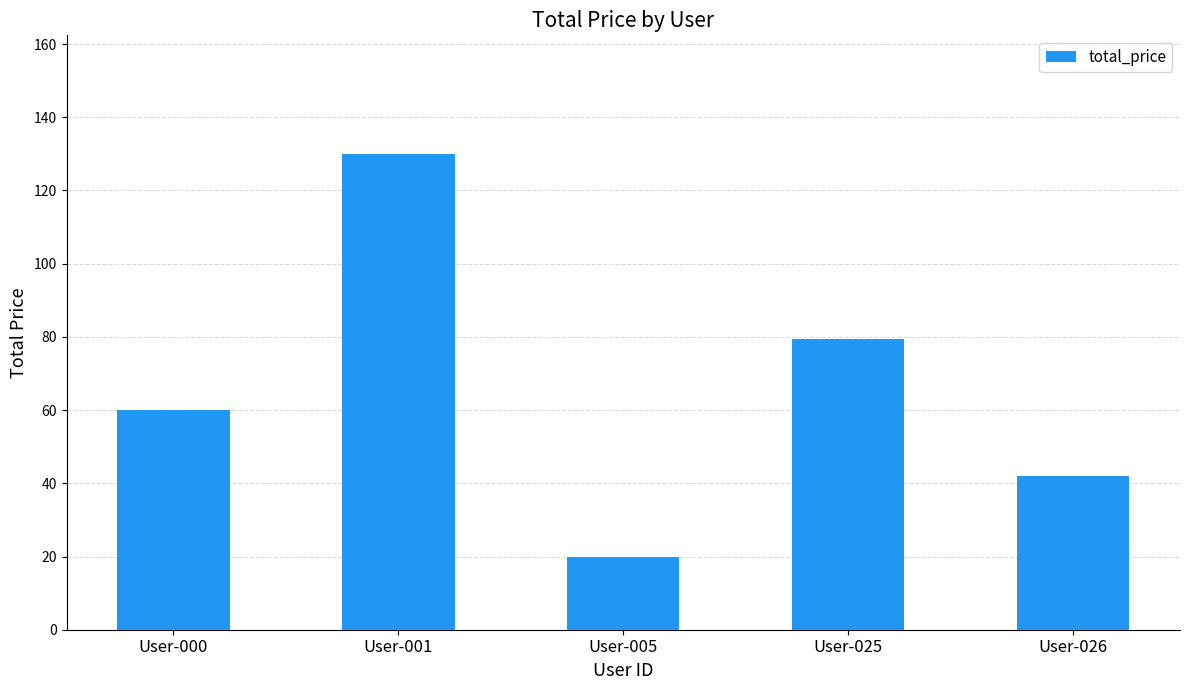

Which category has the highest value across all series?

User-001